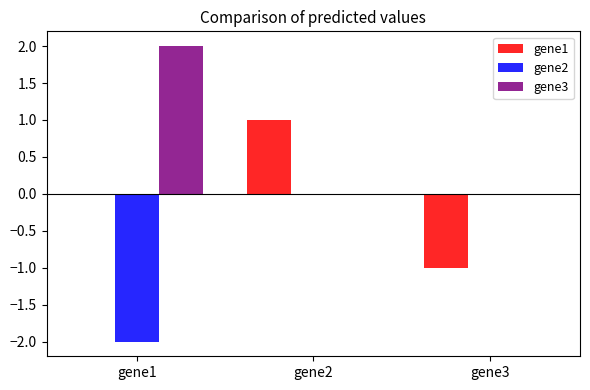

Is it true that gene3 equals 1 at gene1?

False